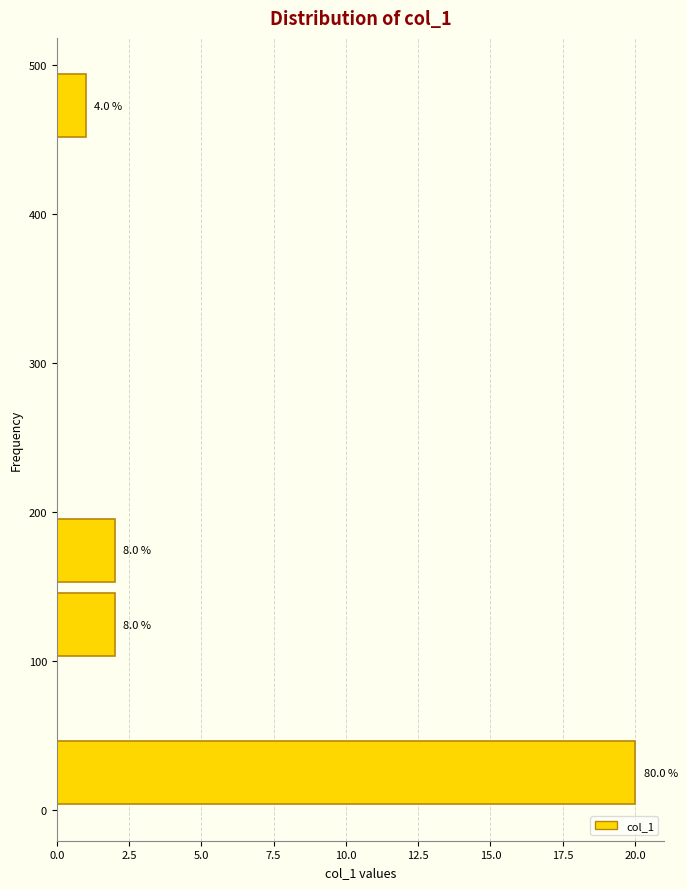

Which range on the y-axis has the longest bar?

0 to 50